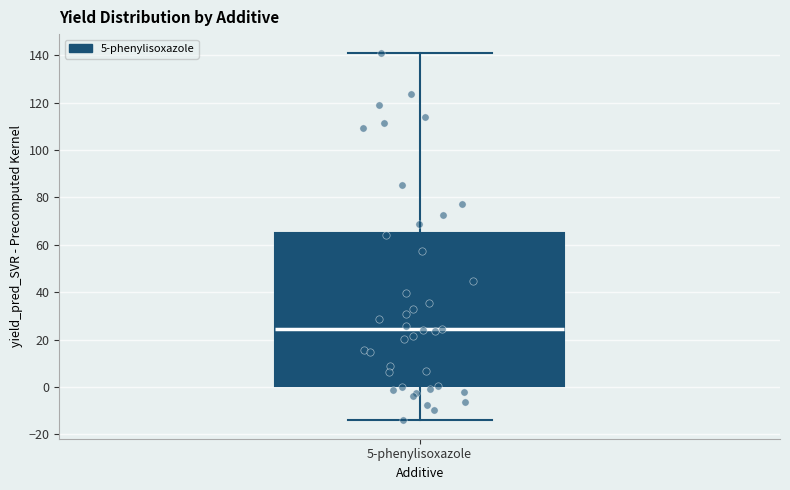

Transcribe this box plot: give where the median line is, the range the box spans, and where the two whiskers end, as read against the y-axis. The values are not printed on the chart, so give them approximately, as read against the axis.

median 24, box 0 to 66, whiskers -14 to 142